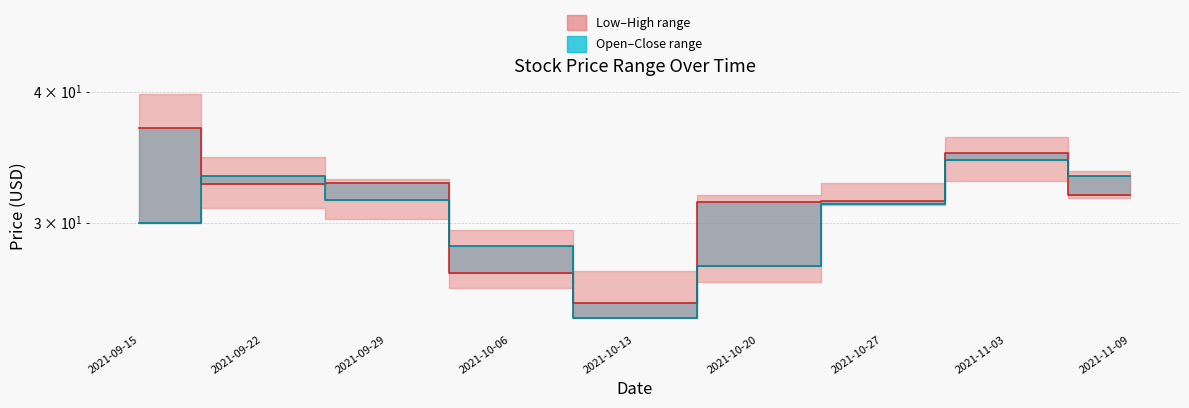

Reading right to left, transcribe all the data shown in this chart.

Close (median): 31.9	35.0	31.4	31.4	25.1	26.9	32.8	32.7	36.9
Open (median): 33.2	34.4	31.3	27.2	24.4	28.5	31.6	33.3	30.0